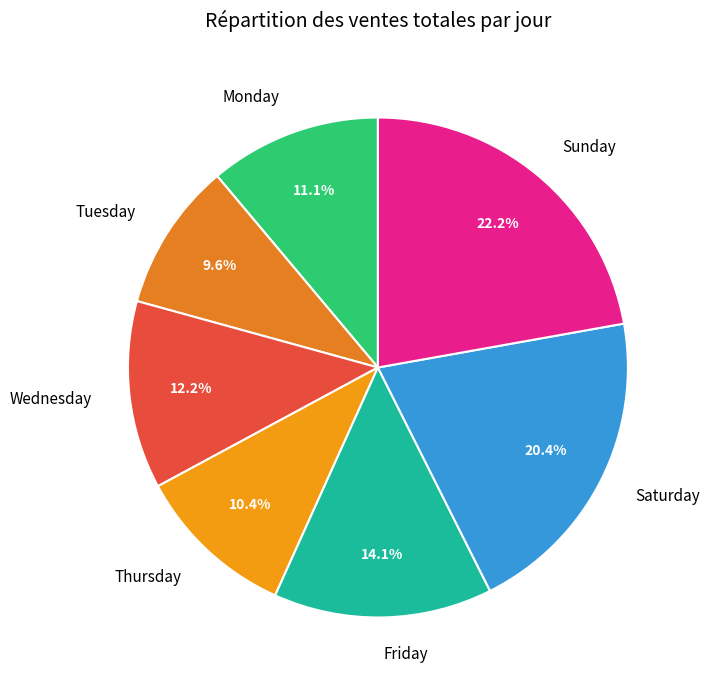

How many segments does this pie chart have?

7